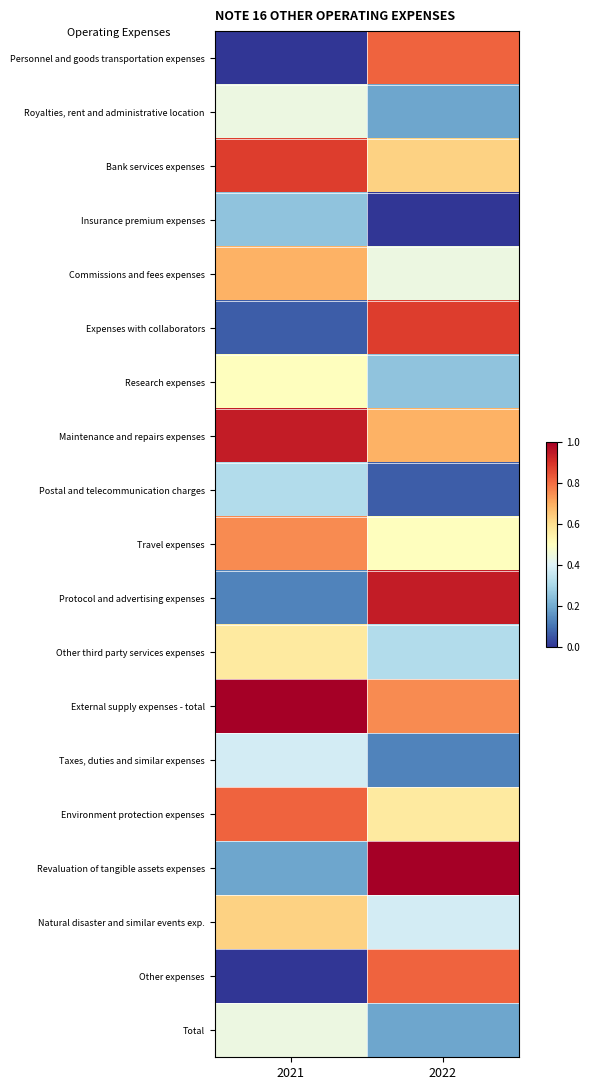

What is the spread (max minus min) of values at 2021?

1.0